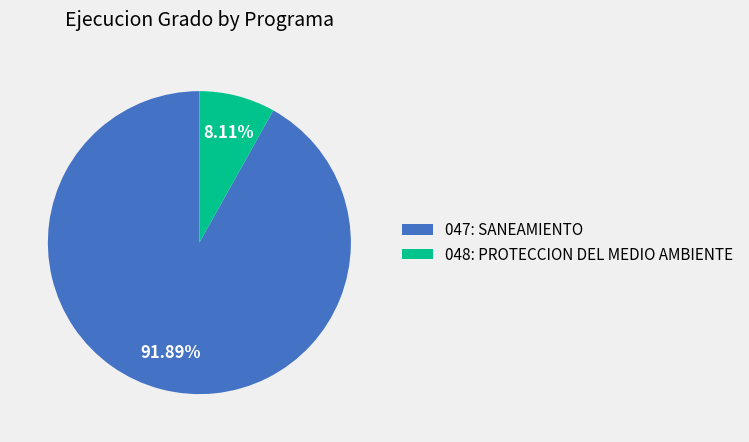

Between 048: PROTECCION DEL MEDIO AMBIENTE and 047: SANEAMIENTO, which is larger?

047: SANEAMIENTO